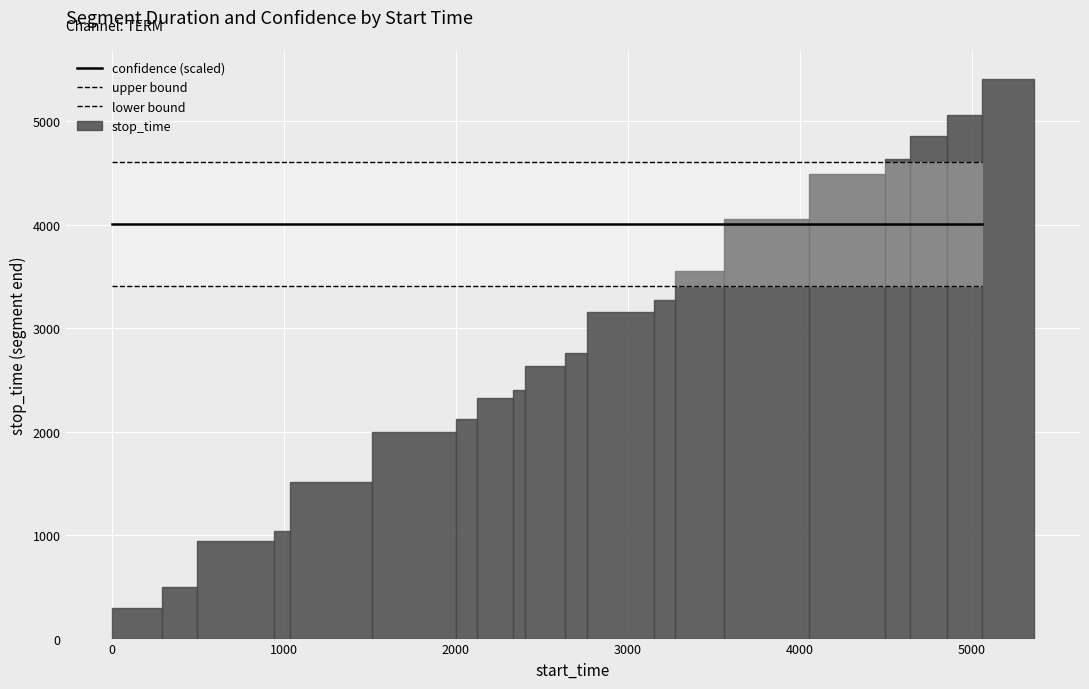

What is the difference between the maximum and minimum values in the stop_time series?

5120.0